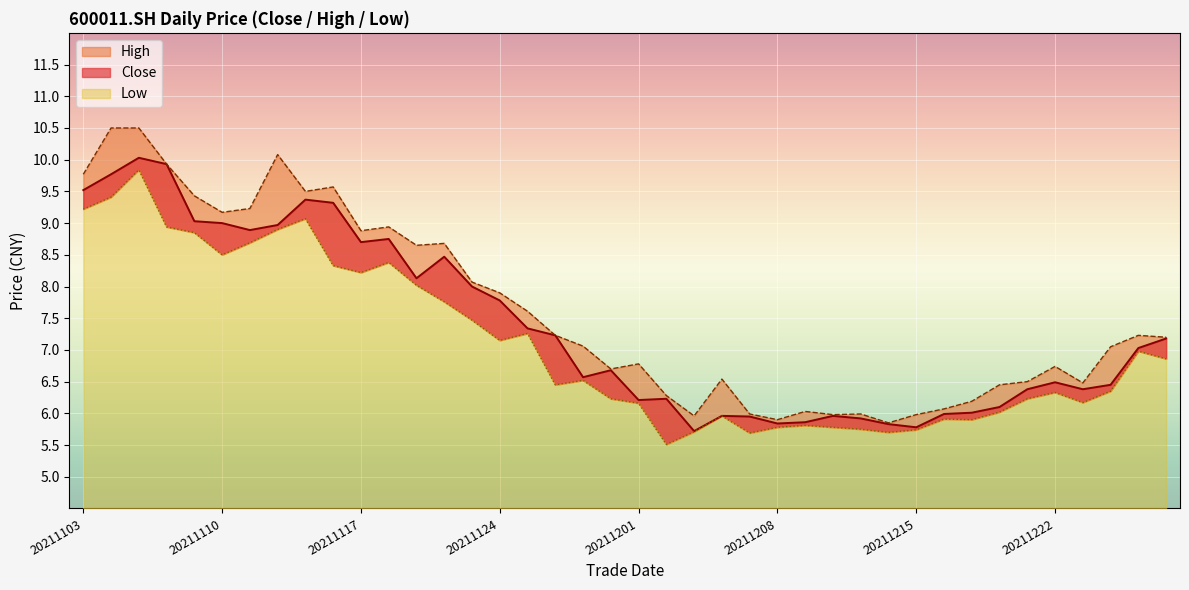

What is the value of the close point at the 6th from the left?

9.0